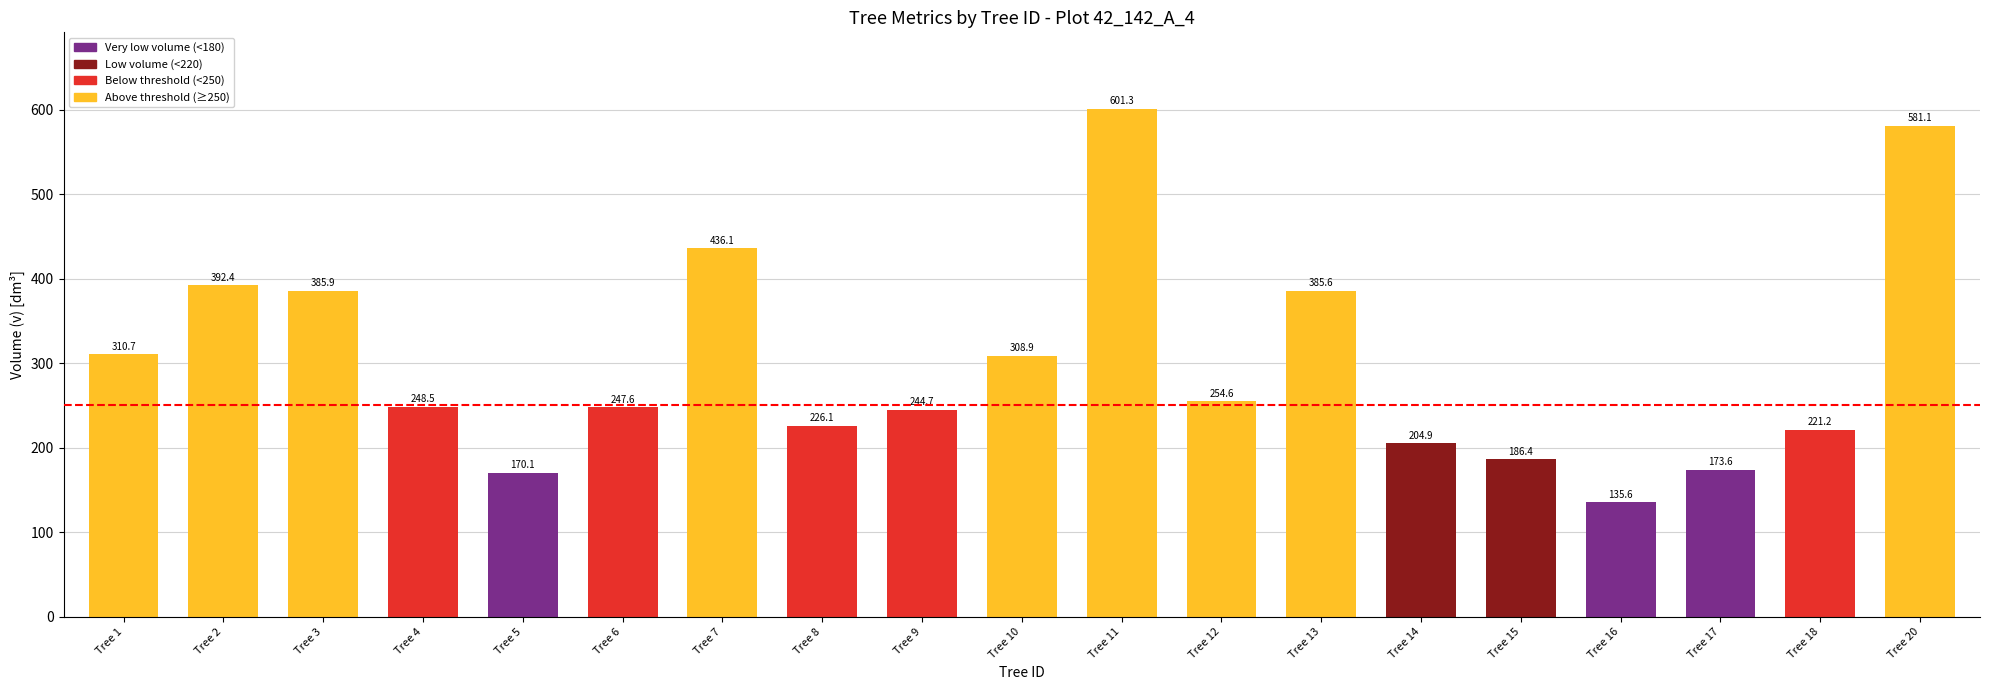

What is the sum of the values at Tree 20 and Tree 6?

828.7